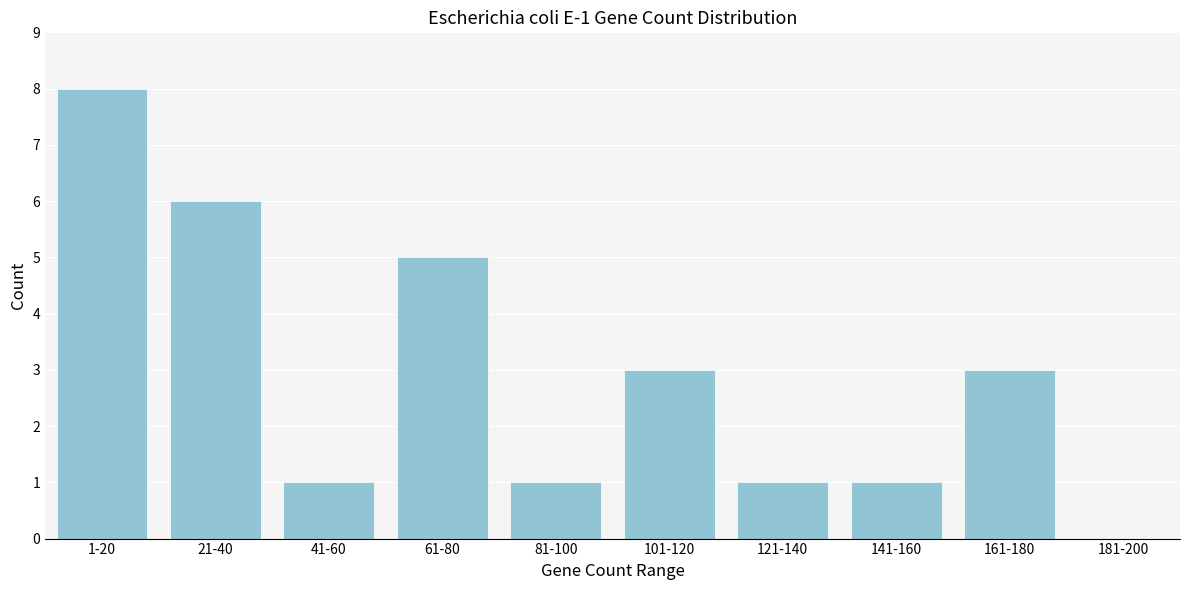

Reading left to right, what are all the values shown in this chart?

1-20=8	21-40=6	41-60=1	61-80=5	81-100=1	101-120=3	121-140=1	141-160=1	161-180=3	181-200=0